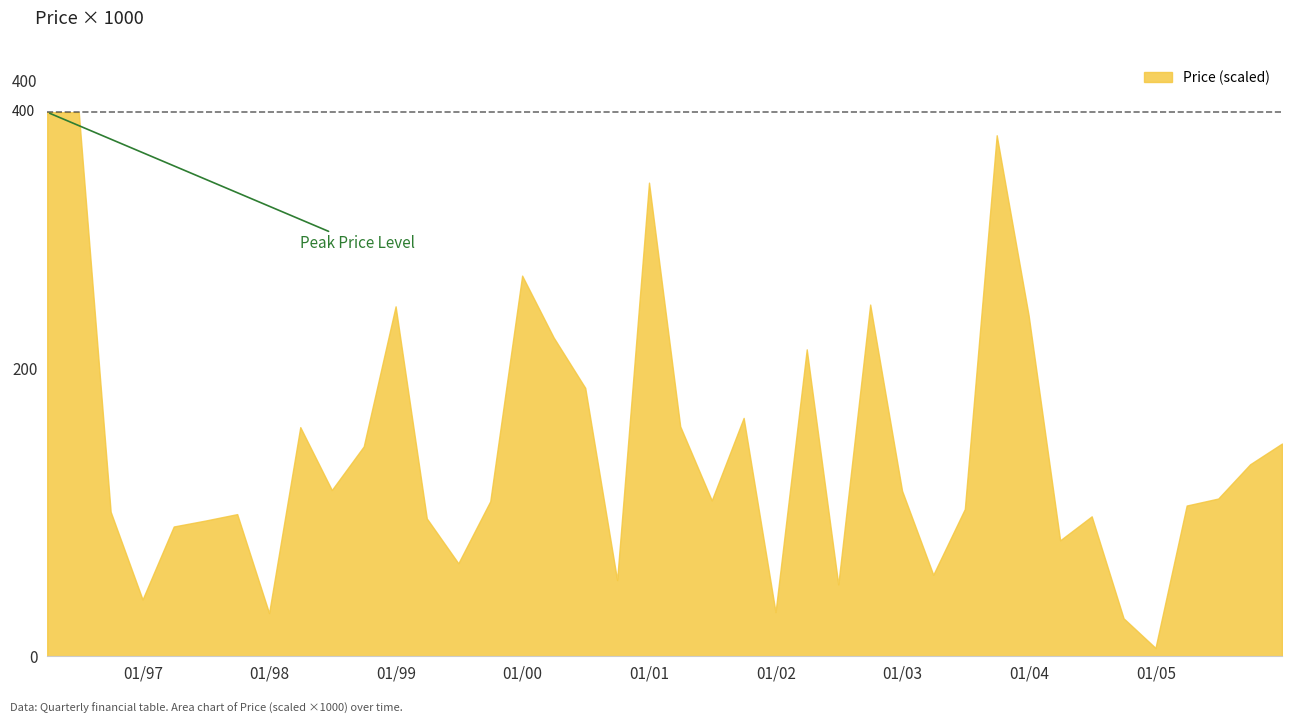

What is the difference between the maximum and minimum values?

372.0